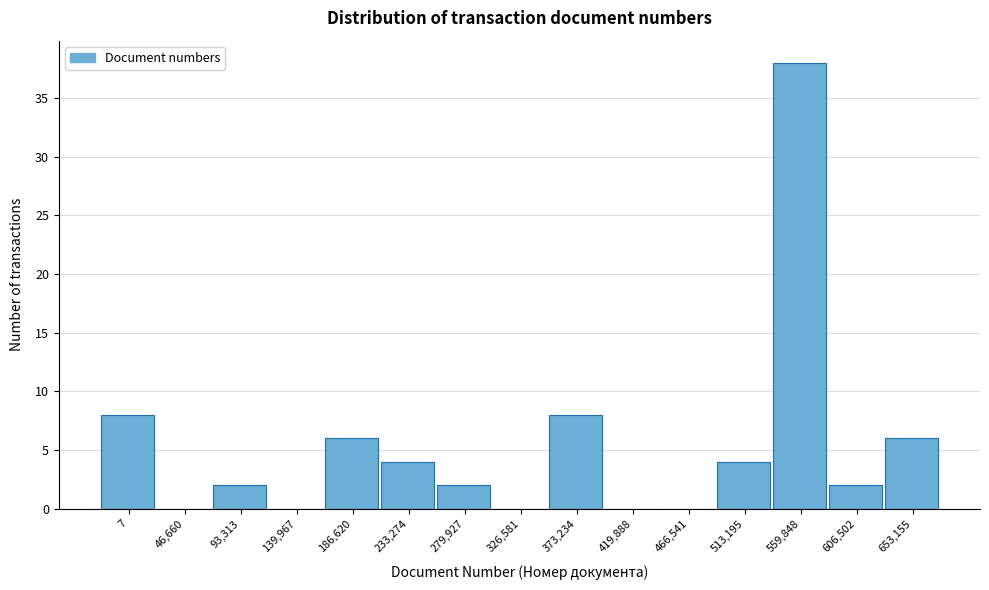

Reading left to right, what are all the values shown in this chart?

7=8	46,660=0	93,313=2	139,967=0	186,620=6	233,274=4	279,927=2	326,581=0	373,234=8	419,888=0	466,541=0	513,195=4	559,848=38	606,502=2	653,155=6